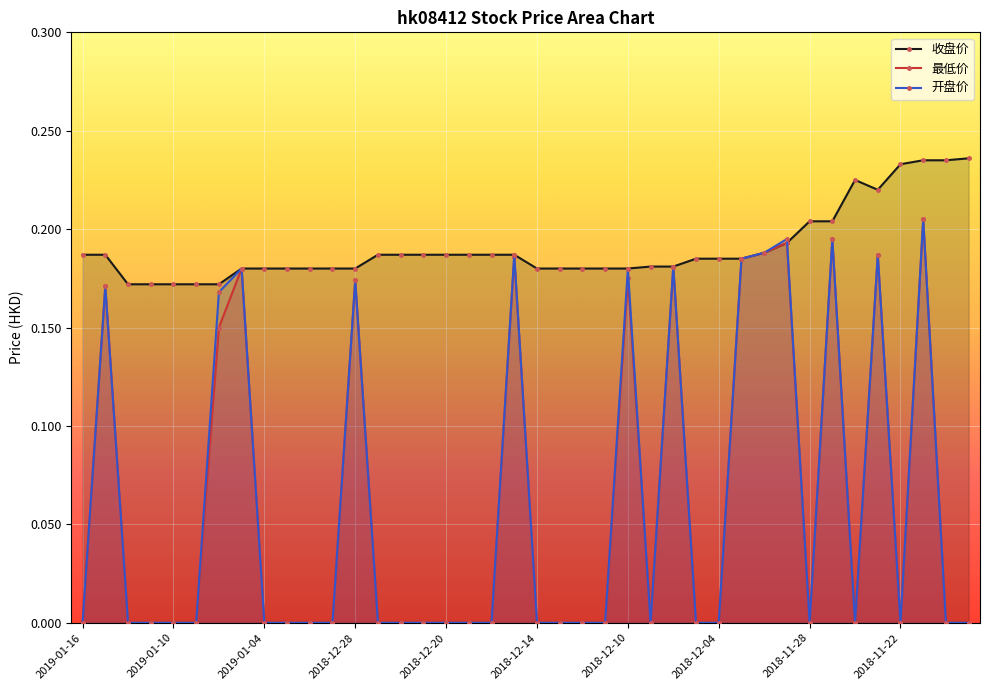

True or false: 最低价 and 收盘价 cross at least once.

False